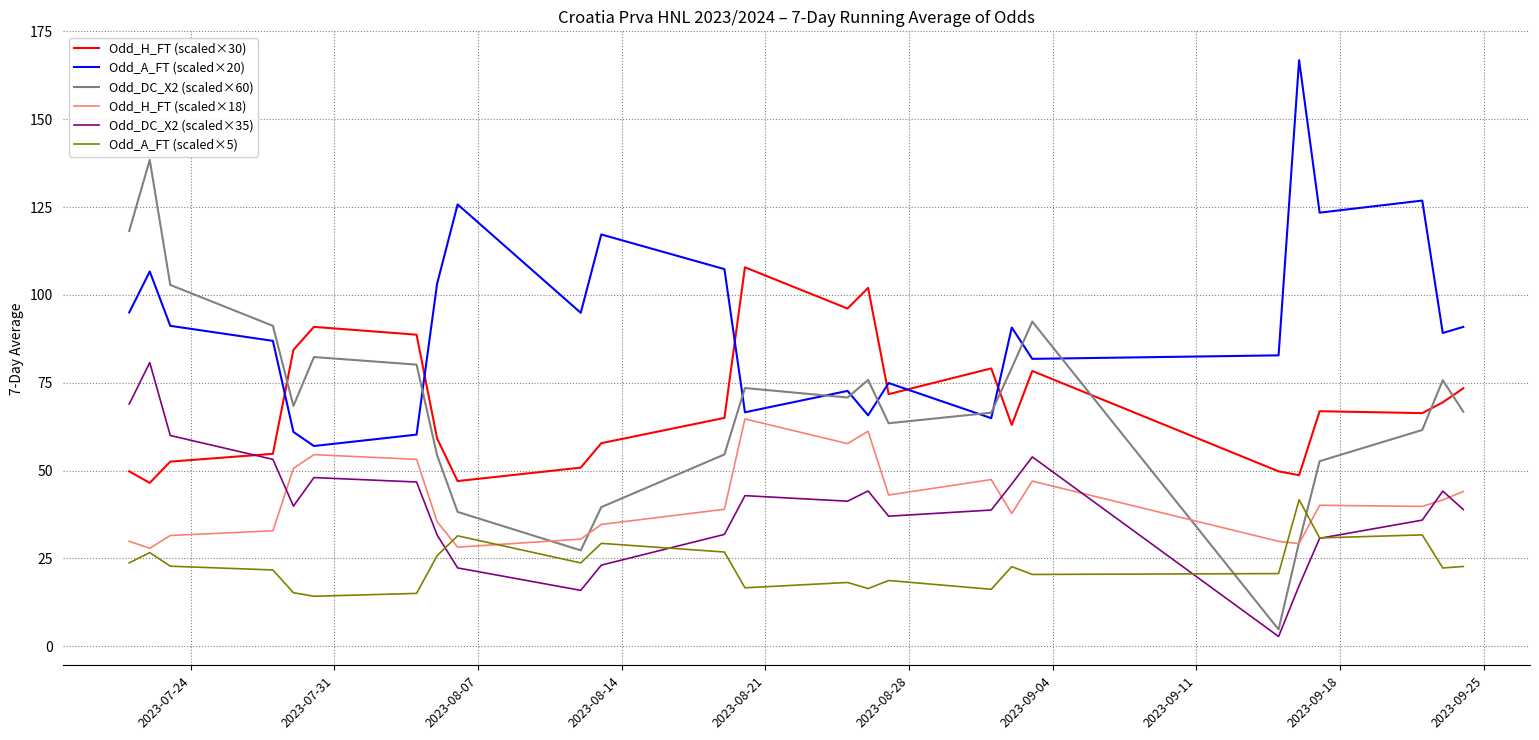

What is the difference between the maximum and minimum values in the Odd_DC_X2 (scaled×60) series?

133.6